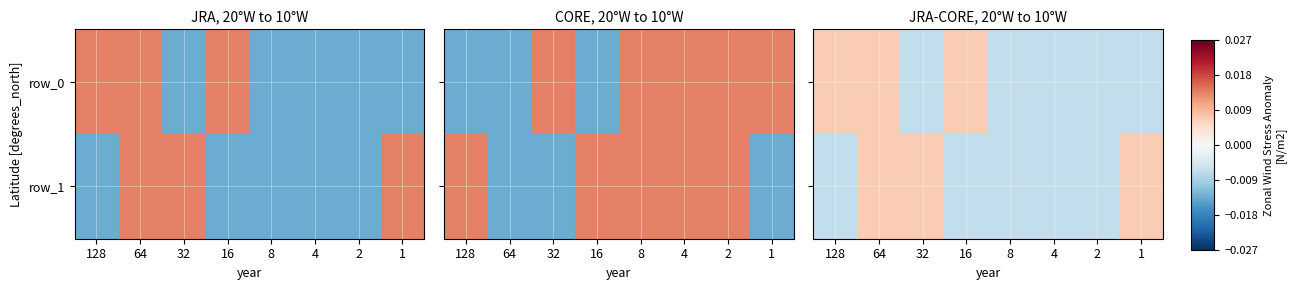

How many series are shown in this chart?

2